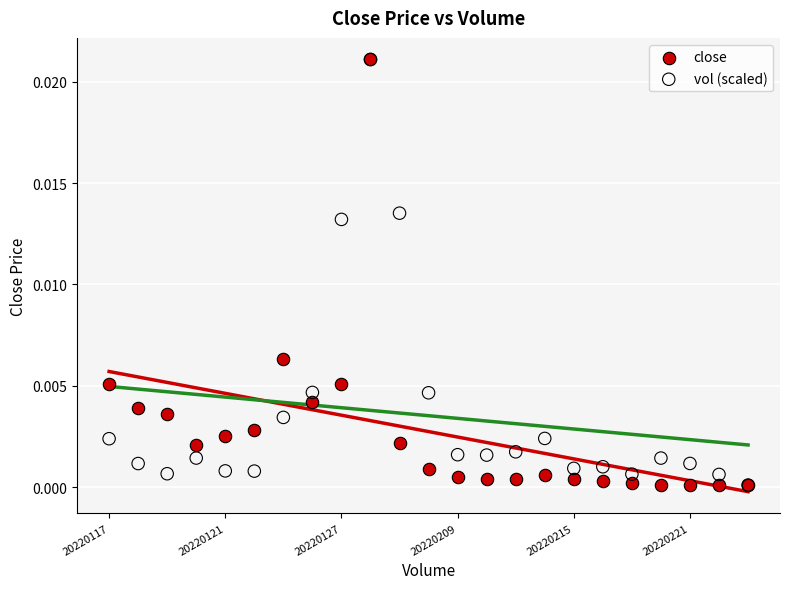

What are all the series names shown in the legend?

close, vol (scaled)